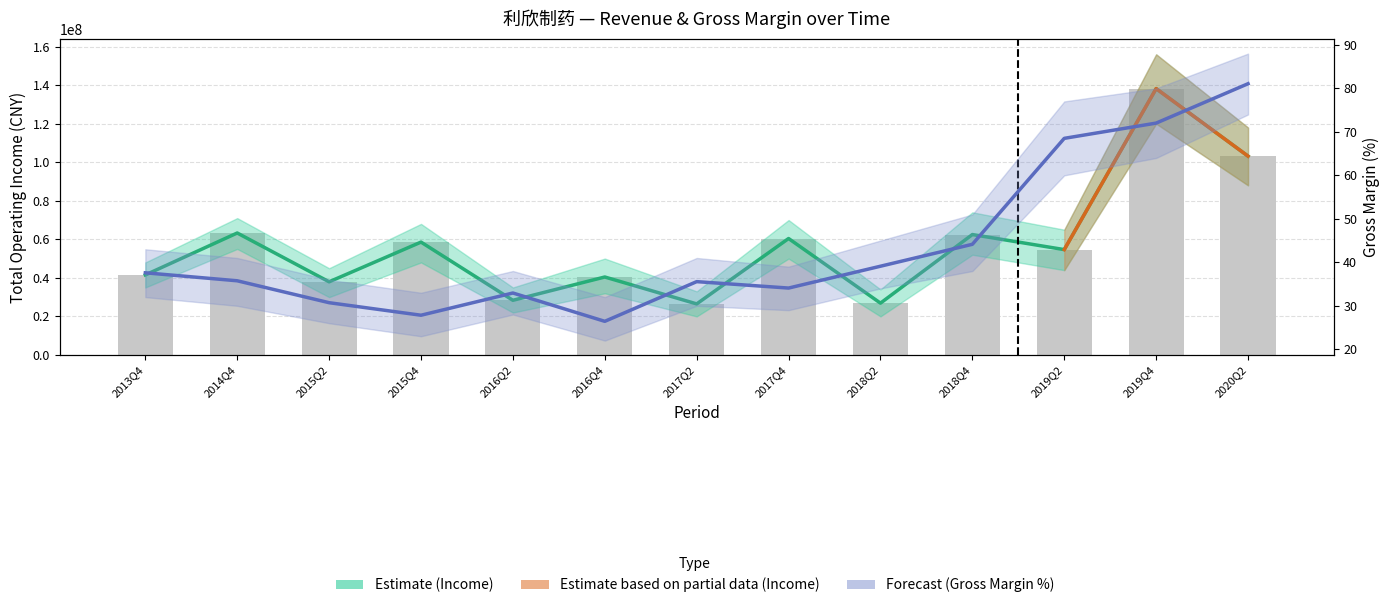

What is the maximum value for XSMLL?

81.1